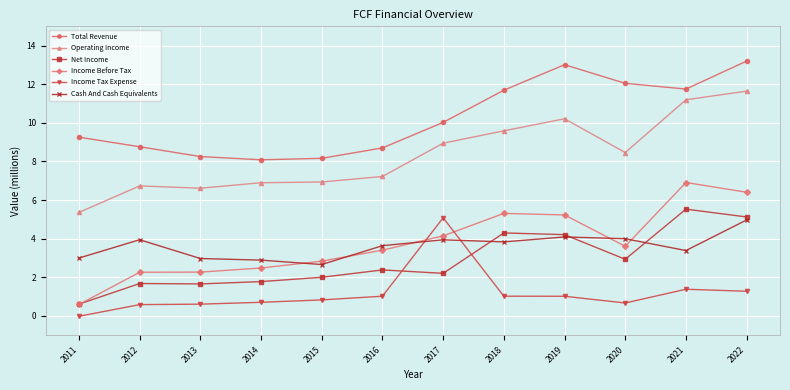

Which series has the largest total across all categories?

Total Revenue